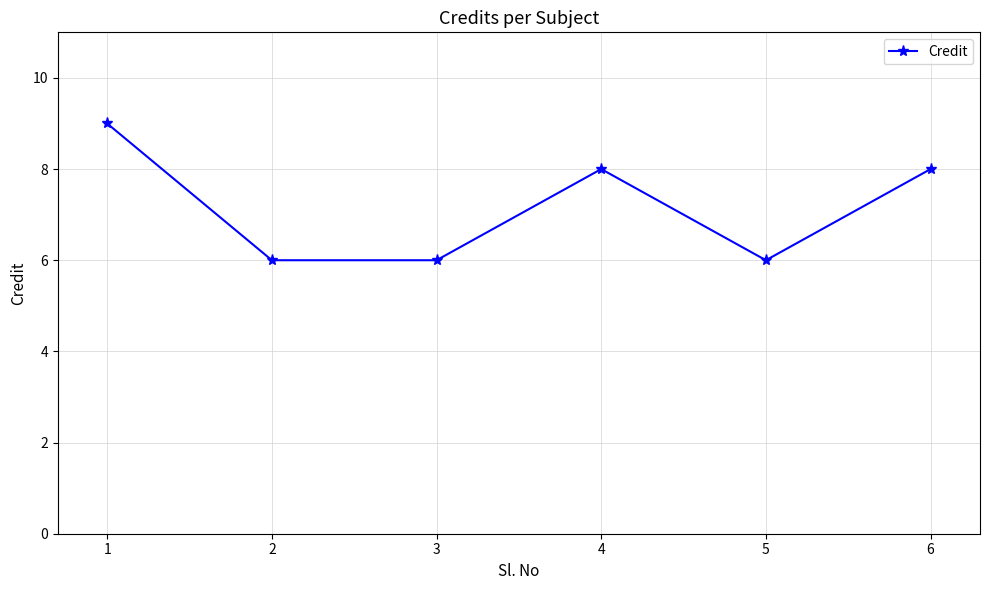

Which has a higher value, 2 or 6?

6